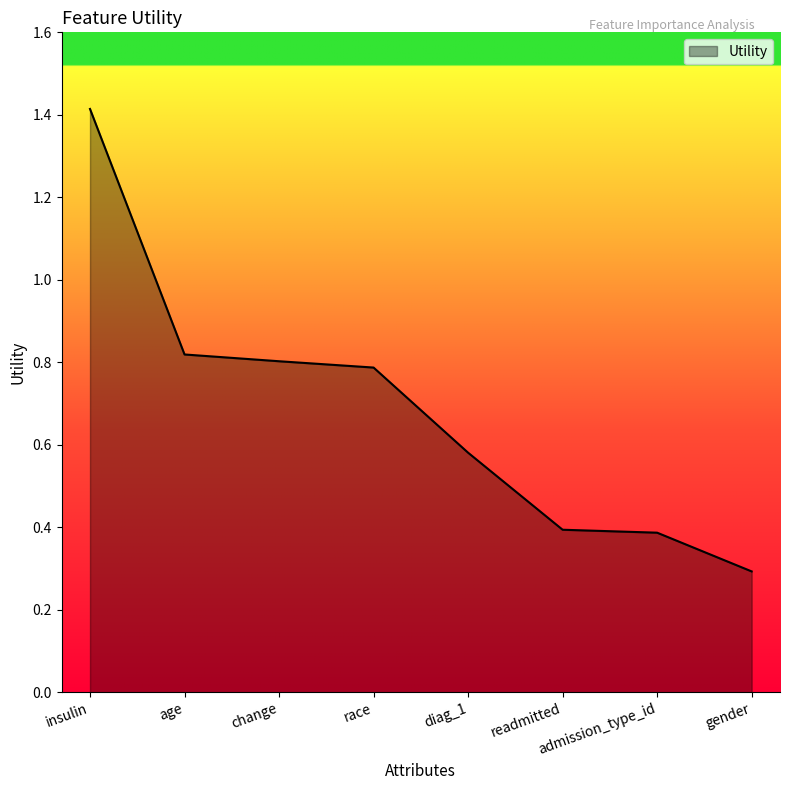

What is the minimum value shown in the chart?

0.3